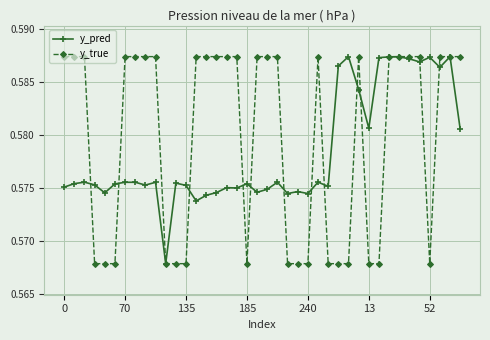

List the series in order of their overall mean, lowest first.

y_pred, y_true